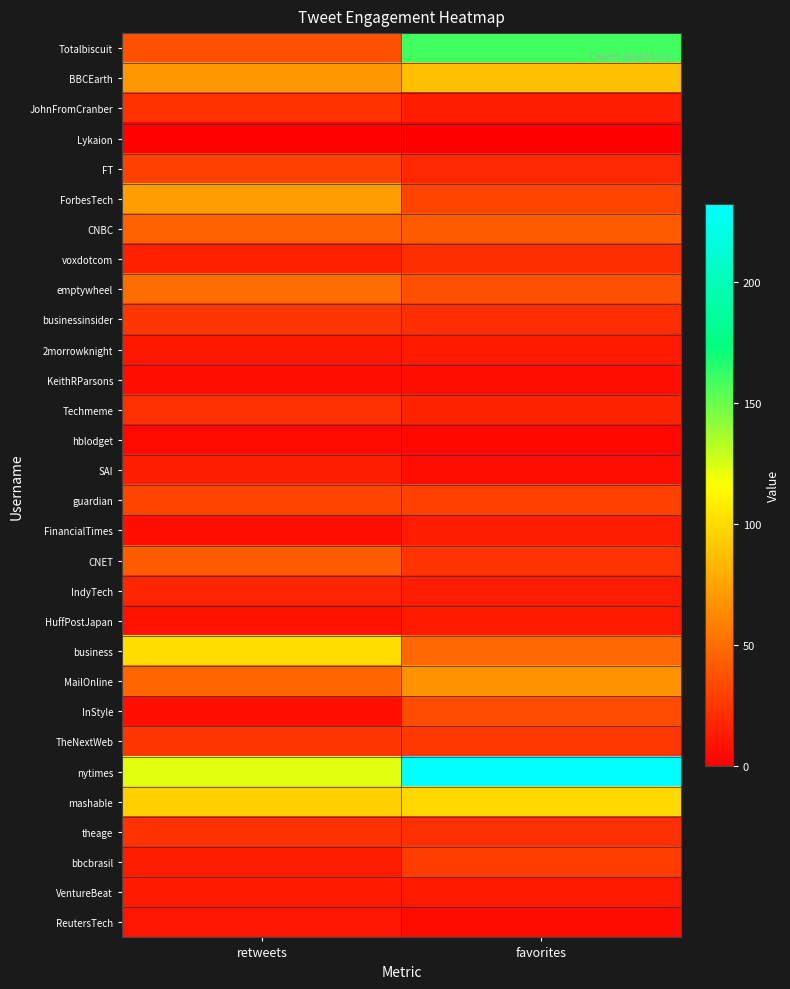

Rank the series by their maximum value, from lowest to highest.

Lykaion, hblodget, KeithRParsons, ReutersTech, 2morrowknight, HuffPostJapan, VentureBeat, FinancialTimes, SAI, IndyTech, voxdotcom, Techmeme, JohnFromCranber, theage, businessinsider, TheNextWeb, bbcbrasil, FT, guardian, InStyle, CNET, CNBC, emptywheel, MailOnline, ForbesTech, BBCEarth, mashable, business, Totalbiscuit, nytimes